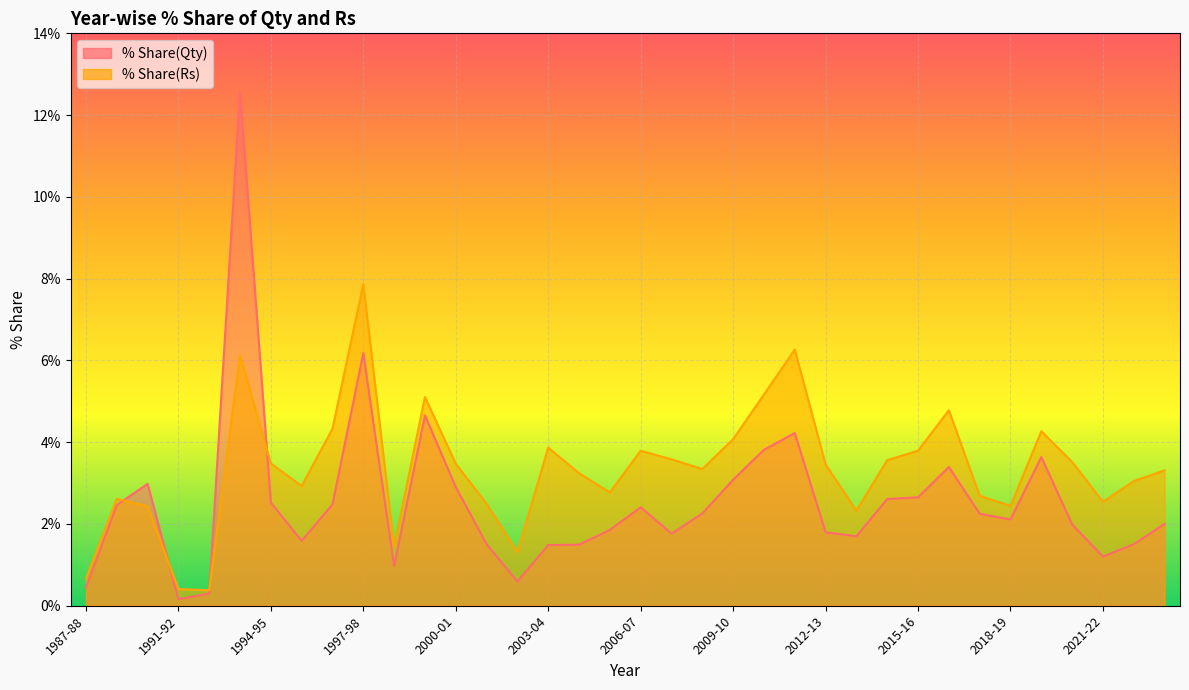

What is the difference between the maximum and minimum values in the % Share(Qty) series?

12.4